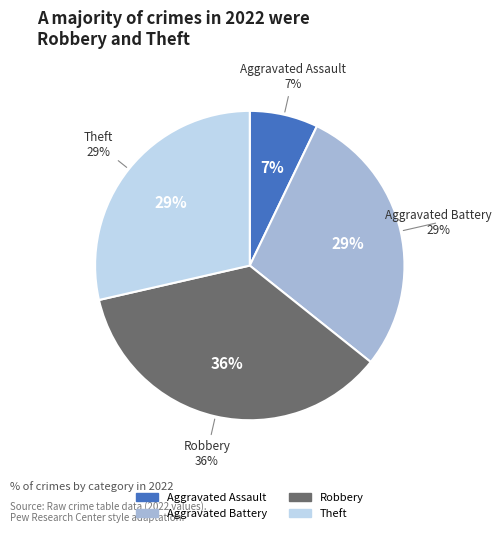

Is it true that Theft is 29% of the pie?

True